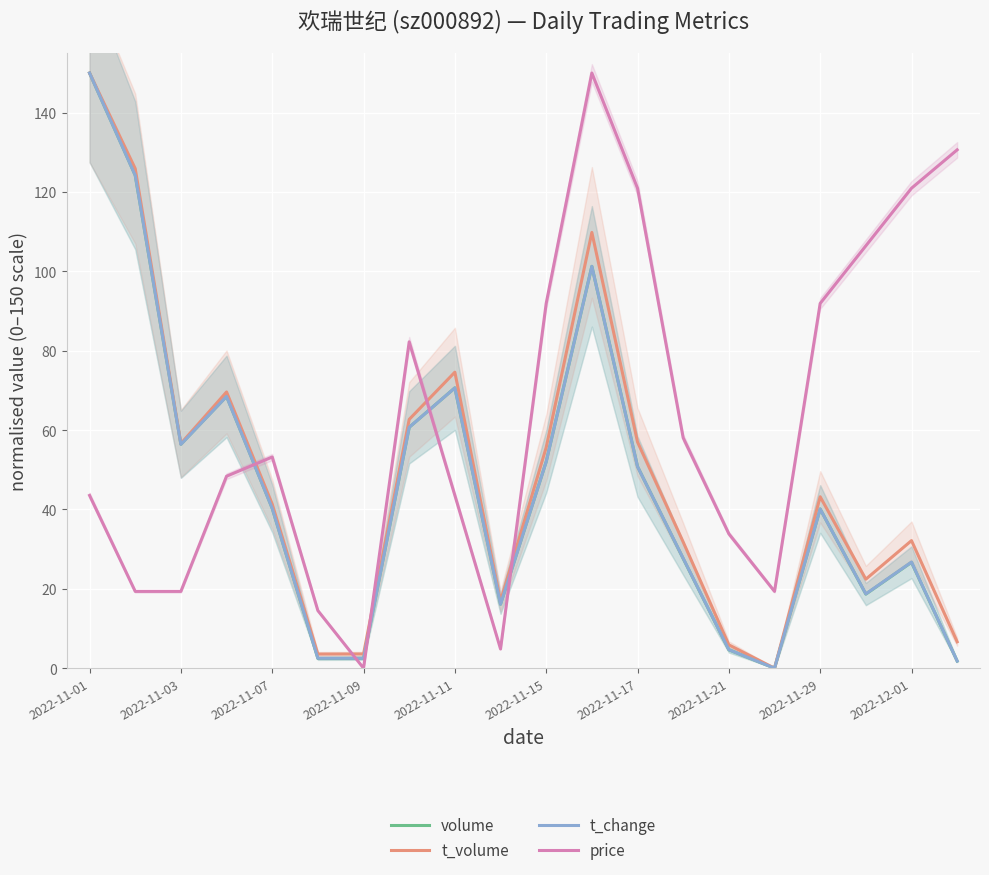

What is the average value of the t_volume series?

48.5